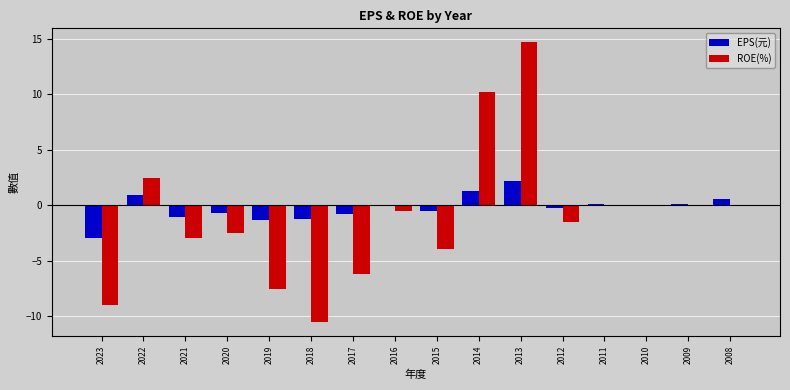

The value of ROE(%) at 2015 is -4.0. True or false?

True